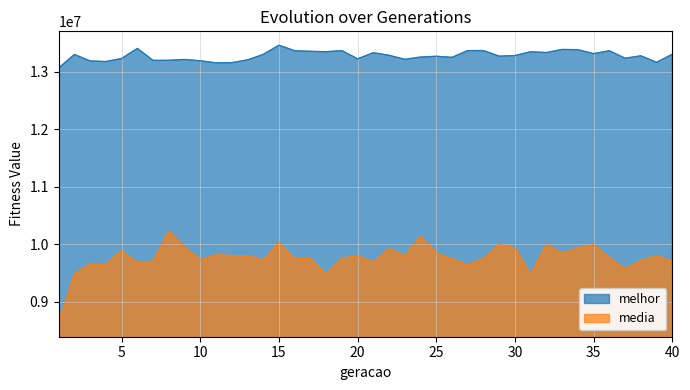

Which series changed the most between 18 and 31?

media